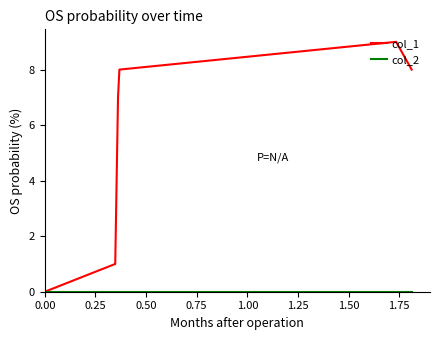

Which series has the widest spread of values?

col_1